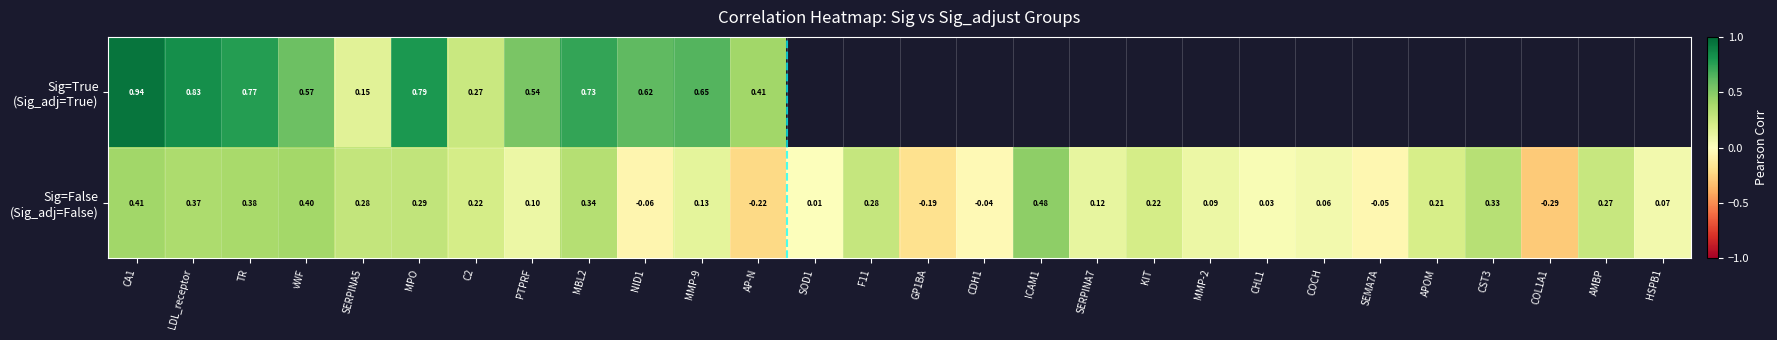

Rank the series by their average value, from highest to lowest.

Sig=True (Sig_adj=True), Sig=False (Sig_adj=False)